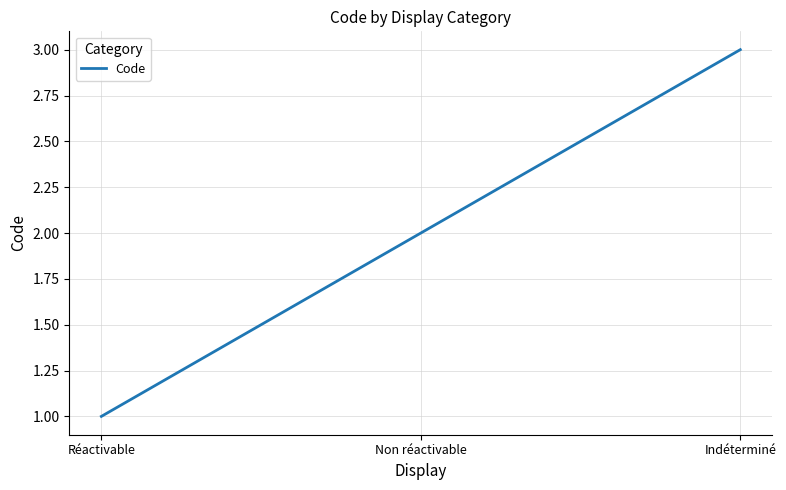

Reading left to right, extract all data points from this chart.

Réactivable=1	Non réactivable=2	Indéterminé=3